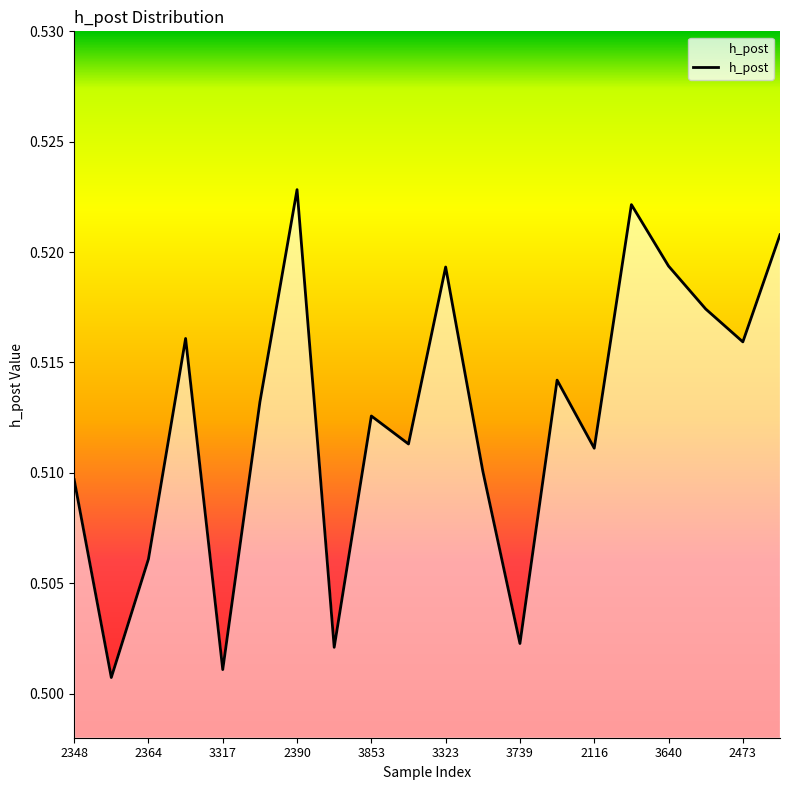

Count the number of data series in this chart.

1